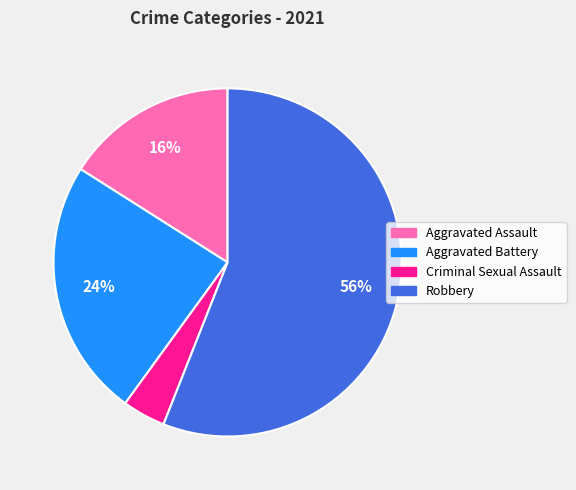

Which has a higher value, Criminal Sexual Assault or Aggravated Assault?

Aggravated Assault